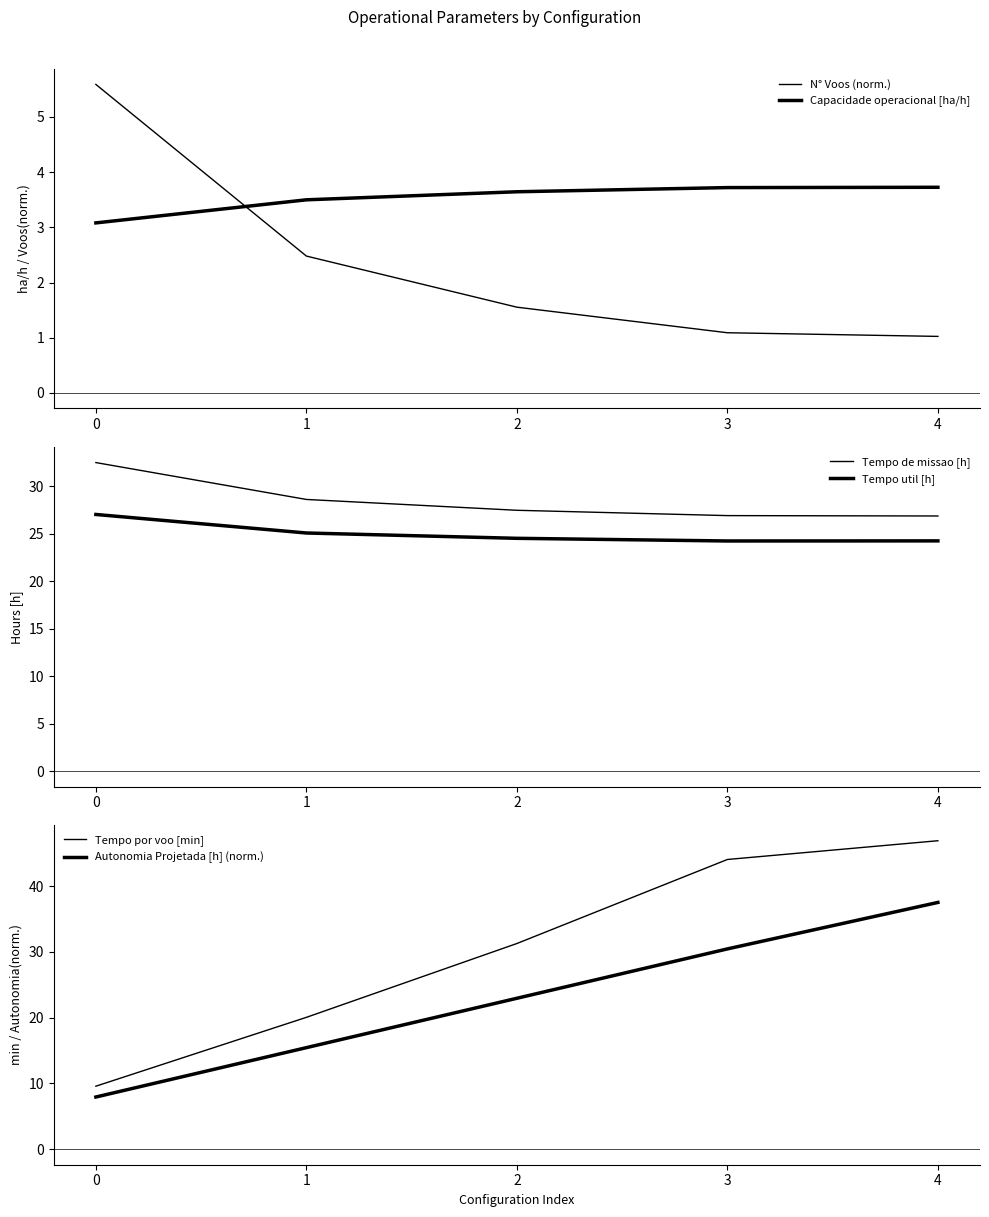

Count the number of categories in the chart.

5